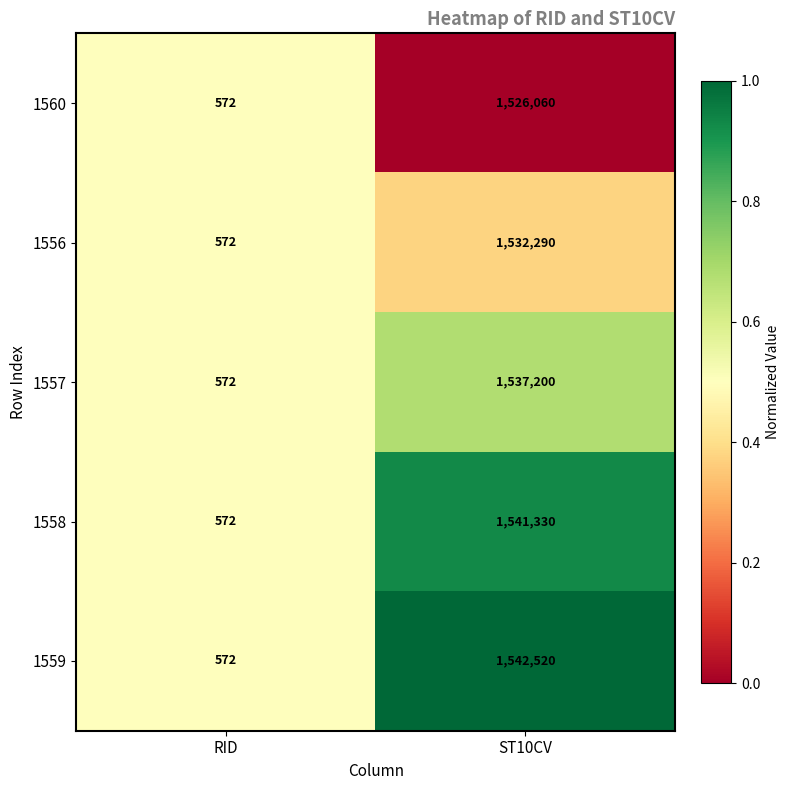

What is the total value across all series at RID?

2860